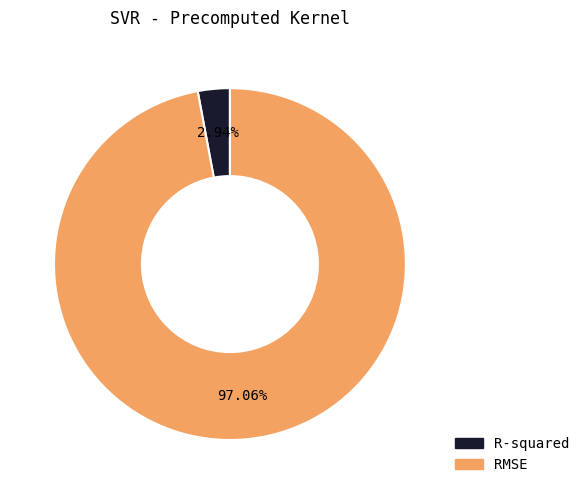

Which category has the smallest portion of the pie?

R-squared